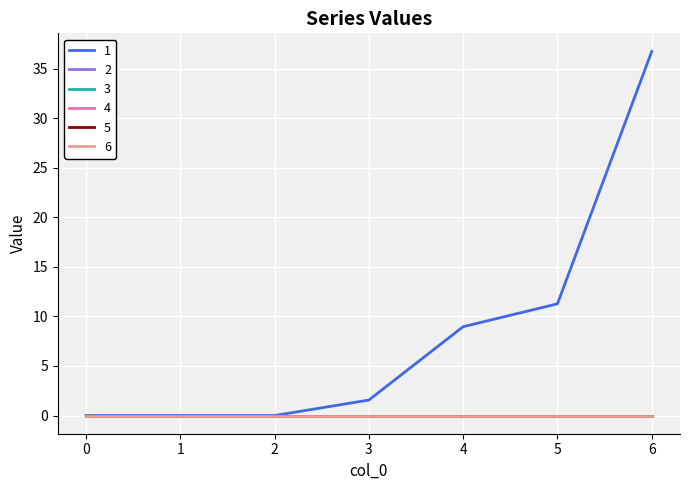

Does the chart display data point markers on the line(s)?

No